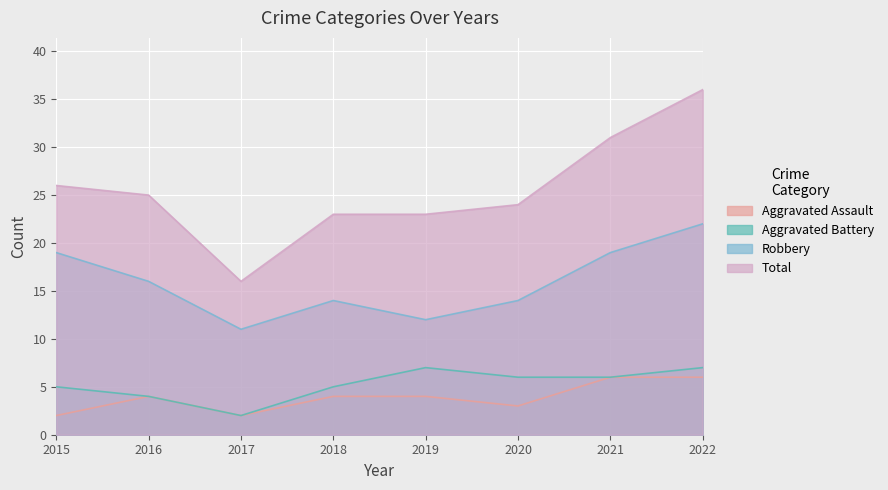

What is the average value of the Total series?

26